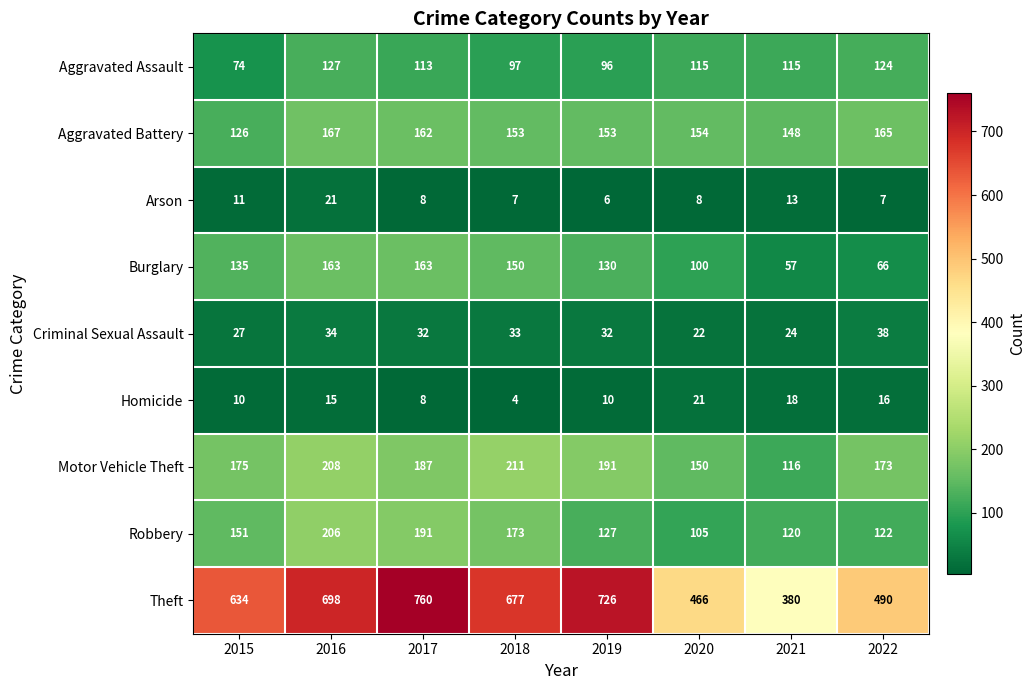

Which series has the largest range (max minus min)?

Theft